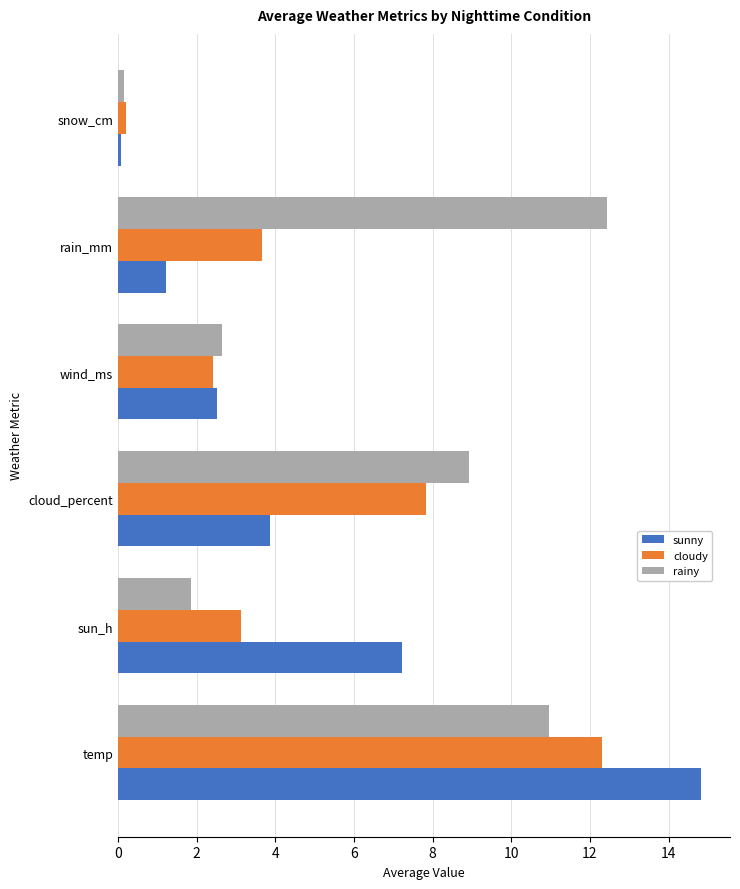

What is the difference between the maximum and second lowest values in the sunny series?

13.6